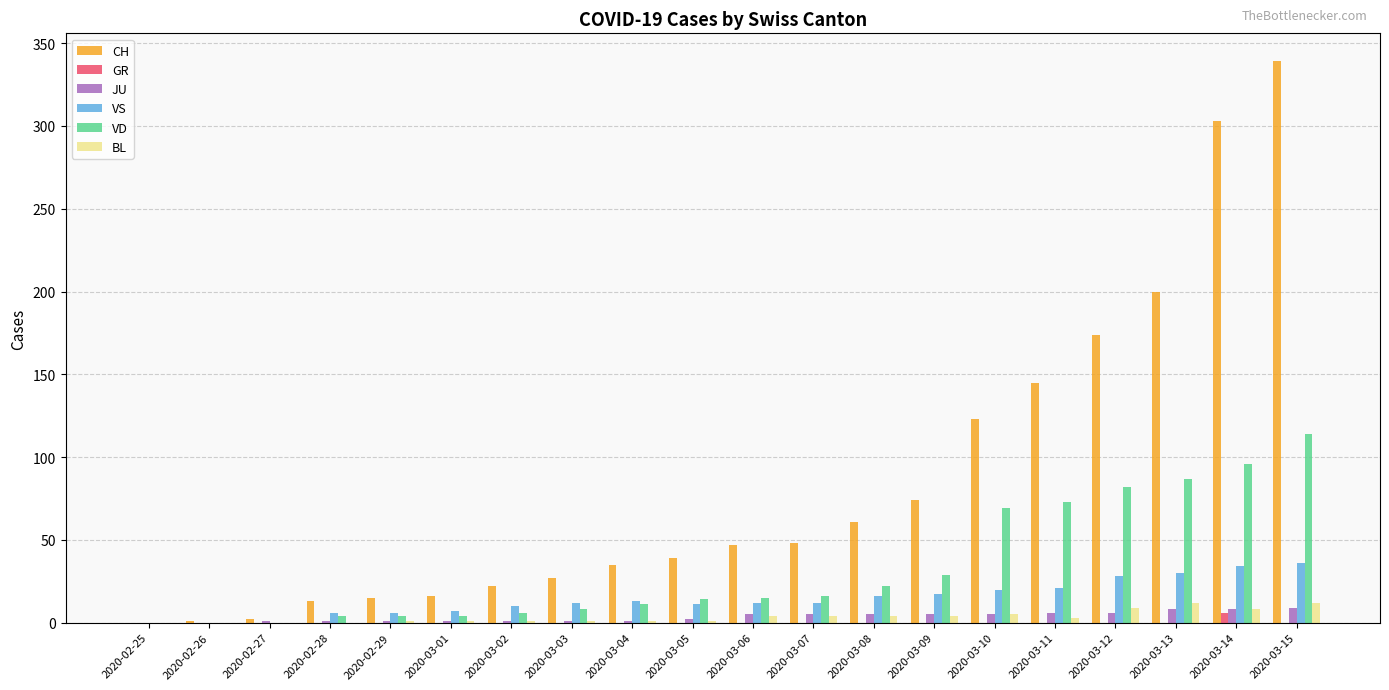

At which category is the sum across all series the highest?

2020-03-15